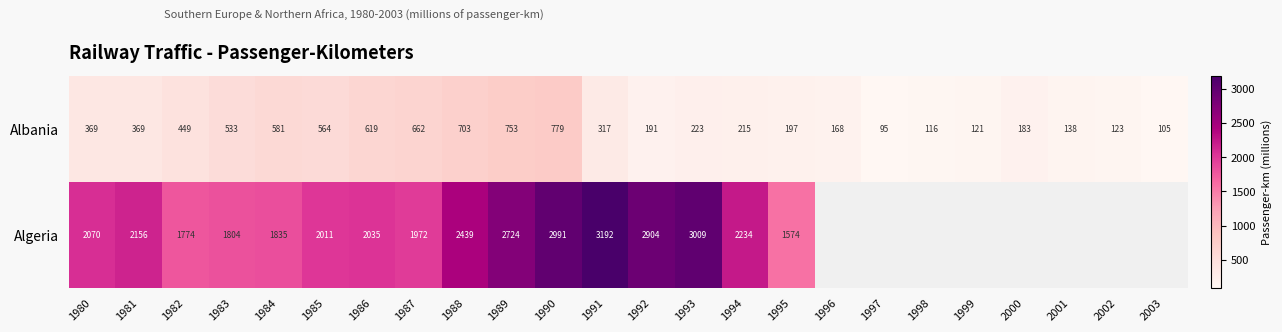

Which label corresponds to the smallest value in the chart?

1997